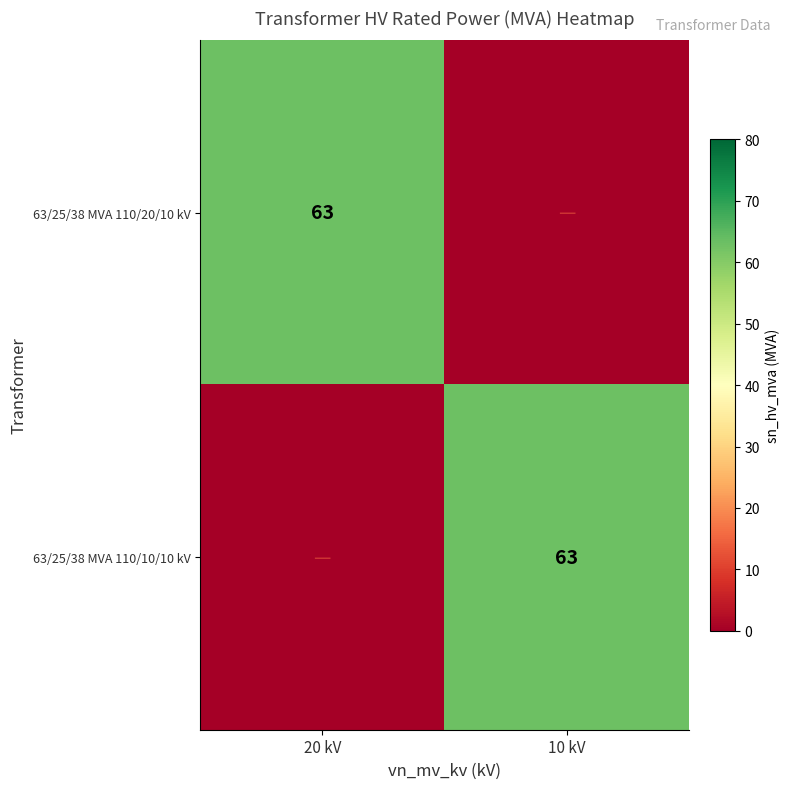

True or false: 63/25/38 MVA 110/10/10 kV has a value of 63 at 10 kV.

True